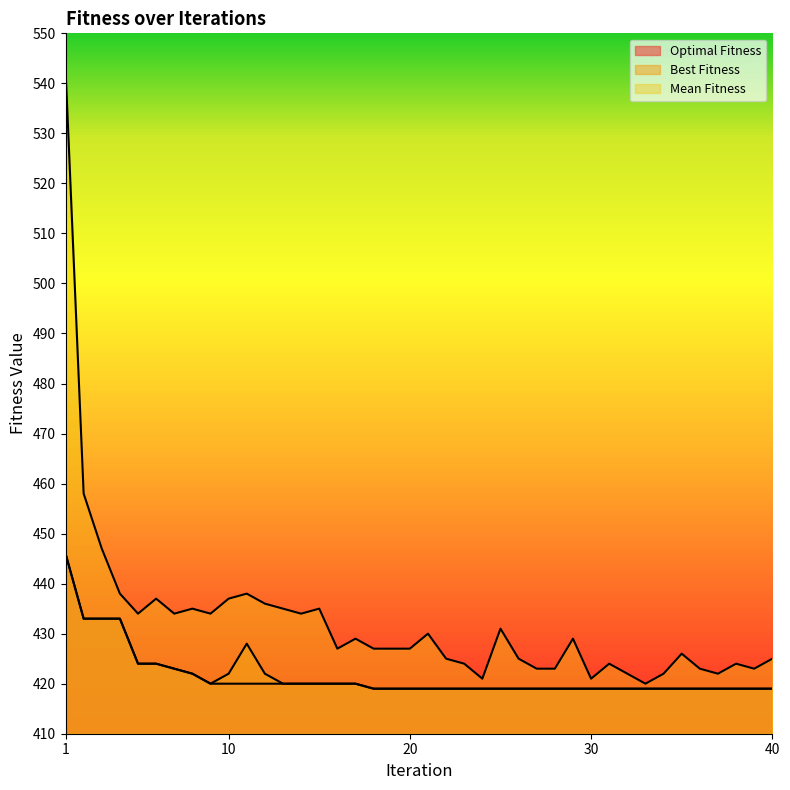

Which has a higher value, 2 or 19?

2